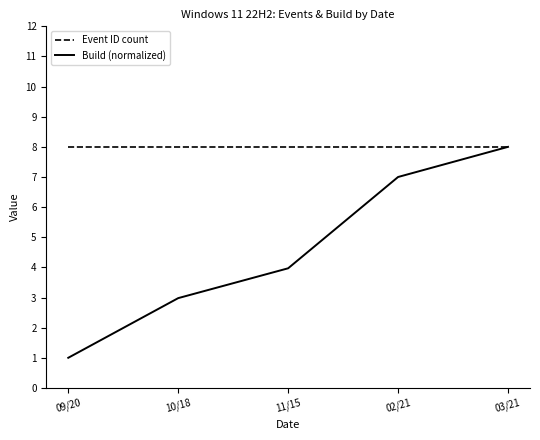

What is the sum of the Build (normalized) values at 03/21 and 11/15?

12.0